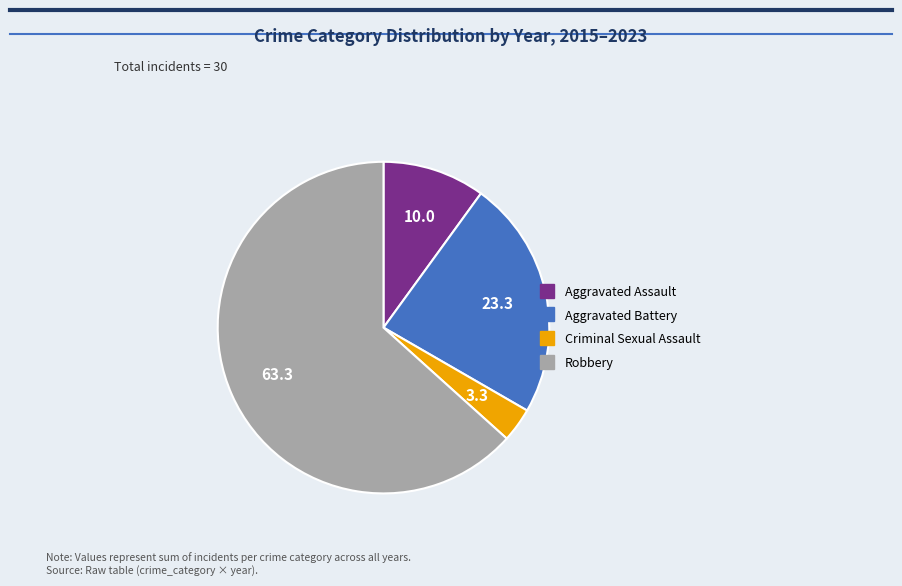

Is there a majority slice in this chart?

Yes